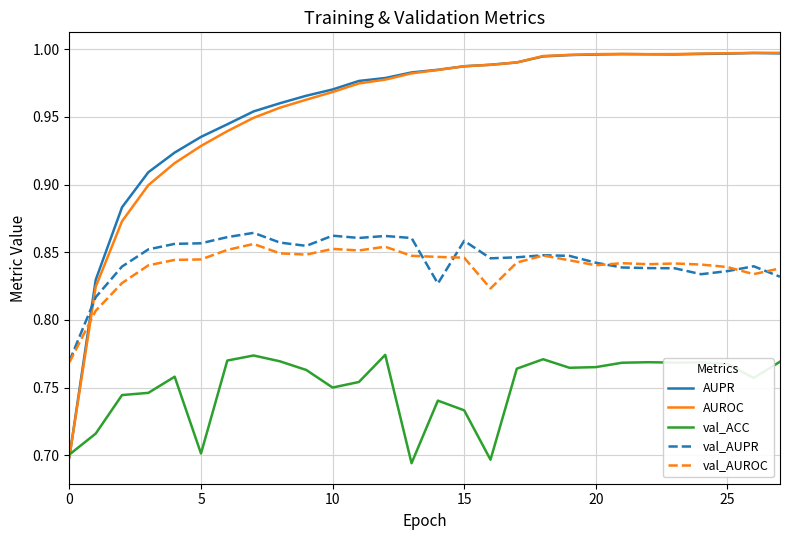

What is the difference between the maximum and minimum values in the AUROC series?

0.3